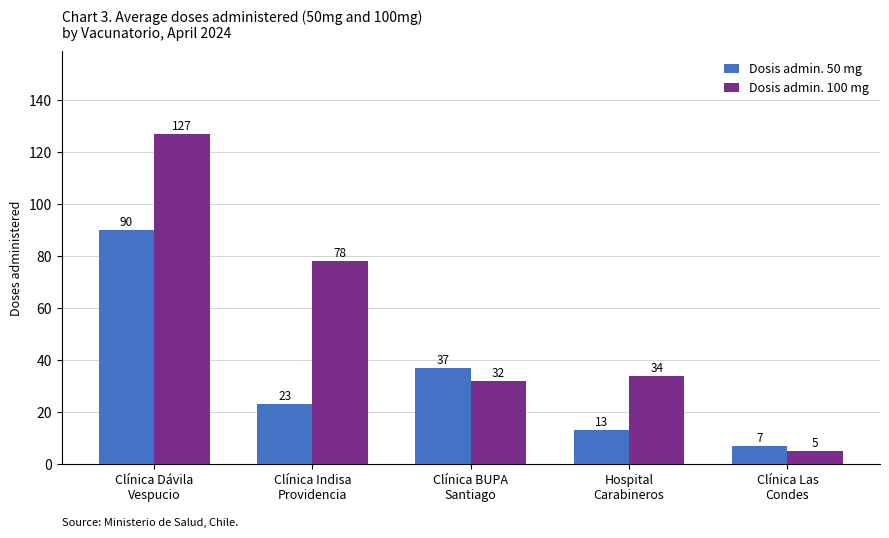

At which label does Dosis admin. 50 mg first exceed 23?

Clínica Dávila
Vespucio